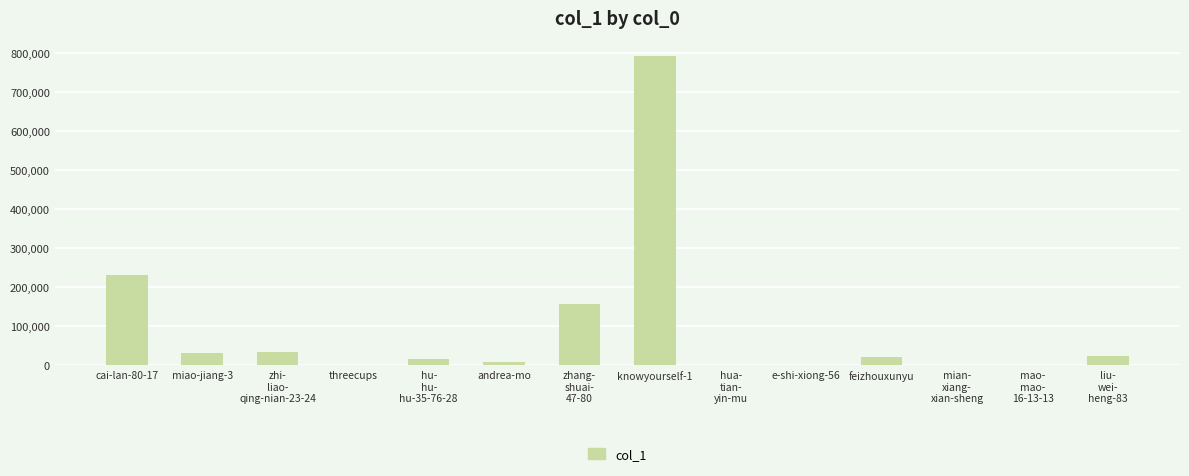

Which has a higher value, zhi-
liao-
qing-nian-23-24 or cai-lan-80-17?

cai-lan-80-17